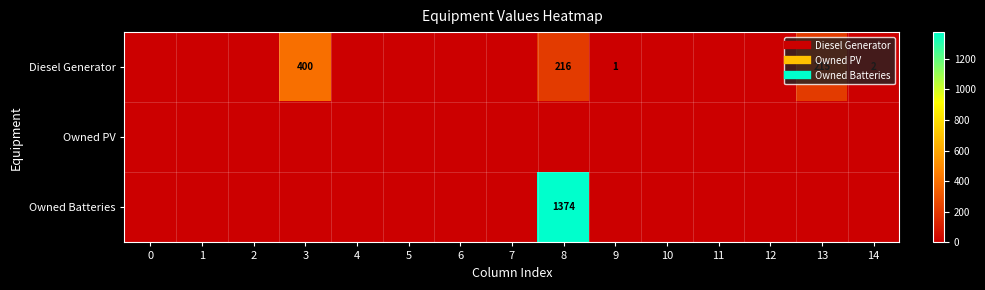

At which label is Diesel Generator closest to 200?

13